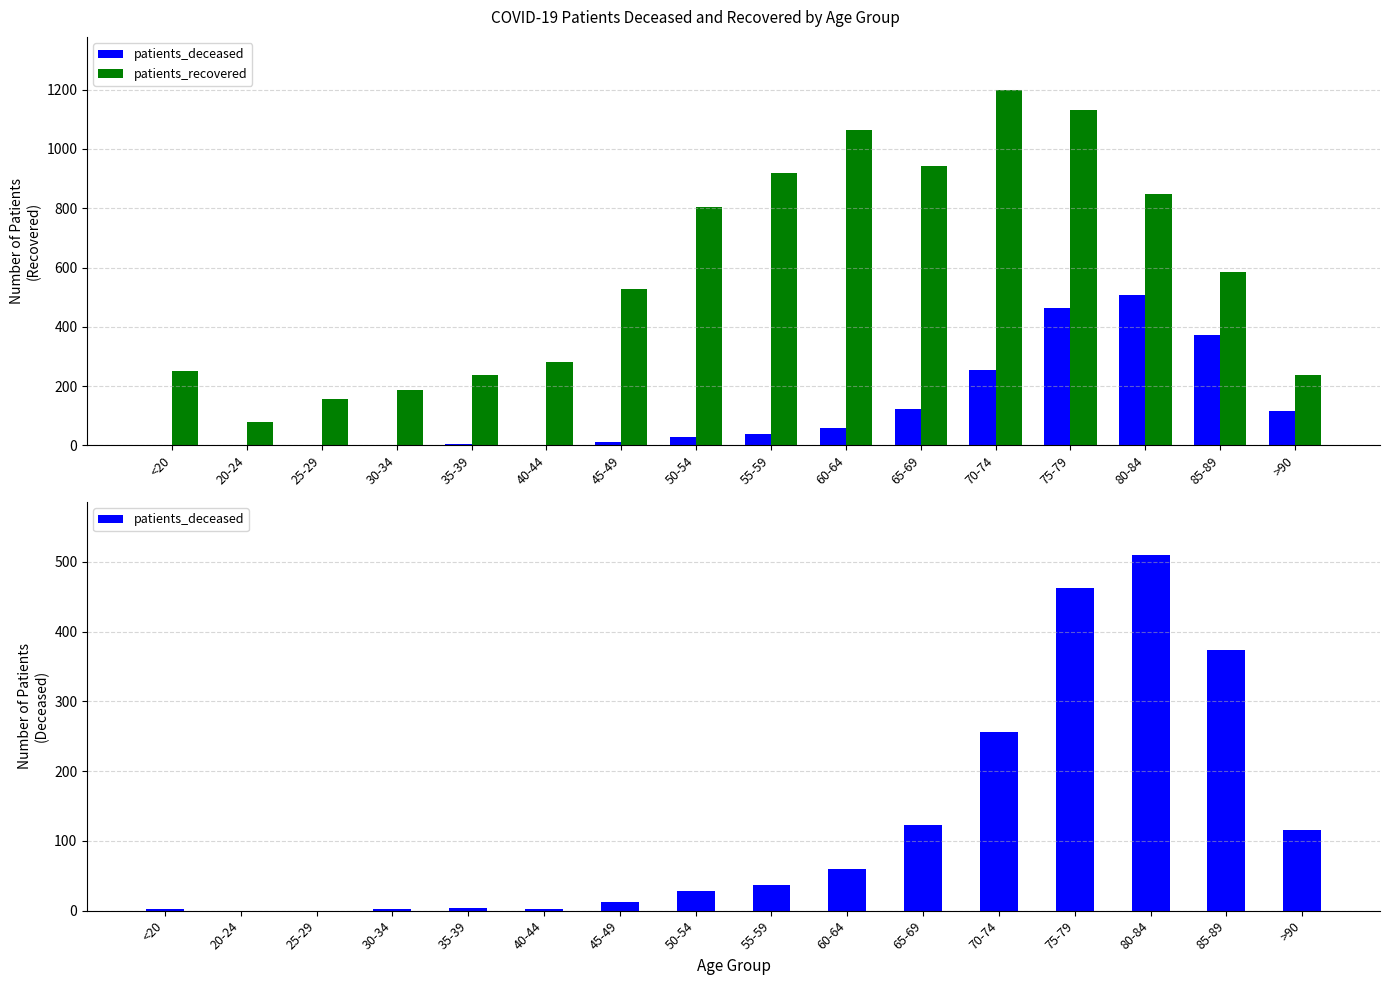

Does the chart contain any negative values?

No